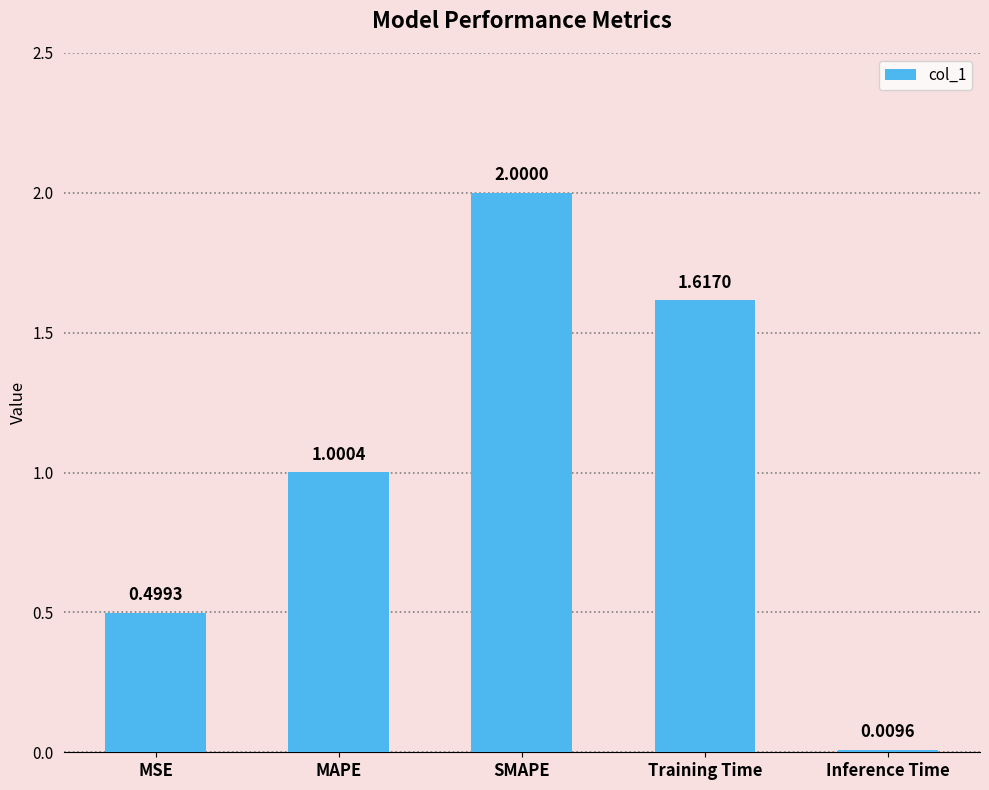

What is the greatest value displayed?

2.0